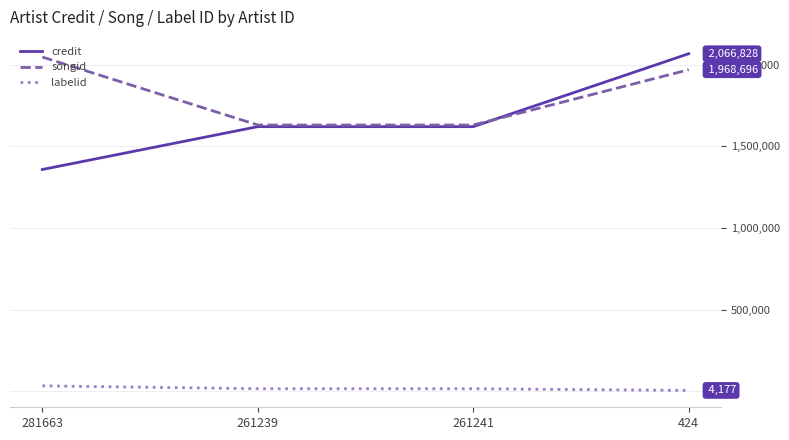

Where is songid nearest to the value 1838283?

424